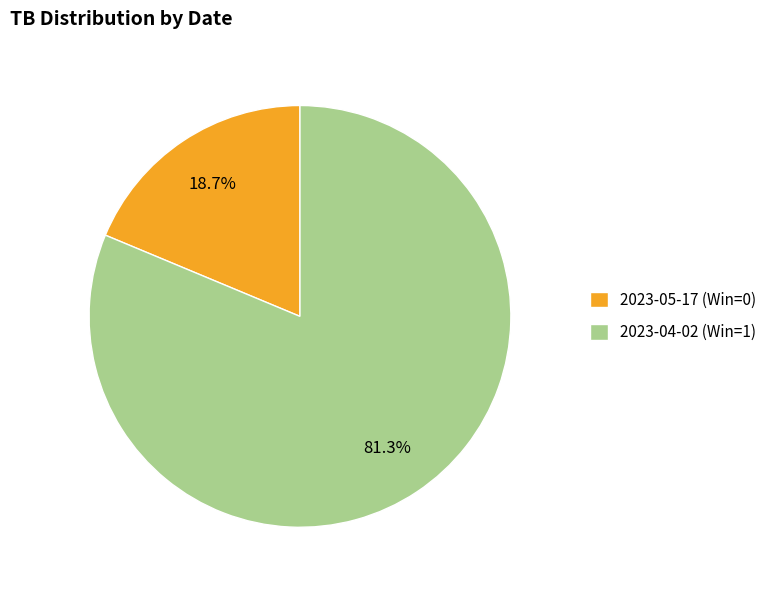

To the nearest percent, what portion does 2023-04-02 (Win=1) represent?

81%